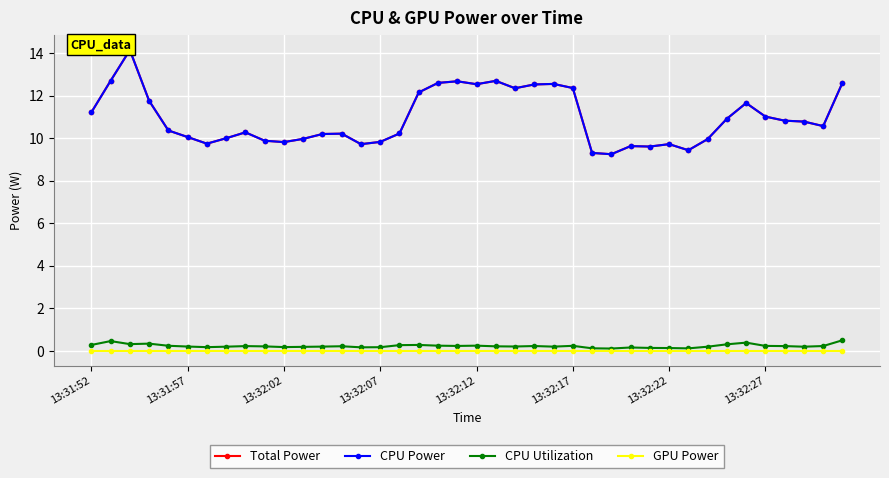

At which label does Total Power reach its minimum?

27